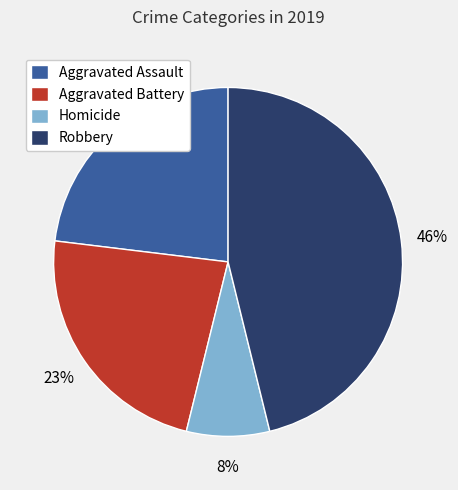

Is there any slice that represents more than half of the pie?

No